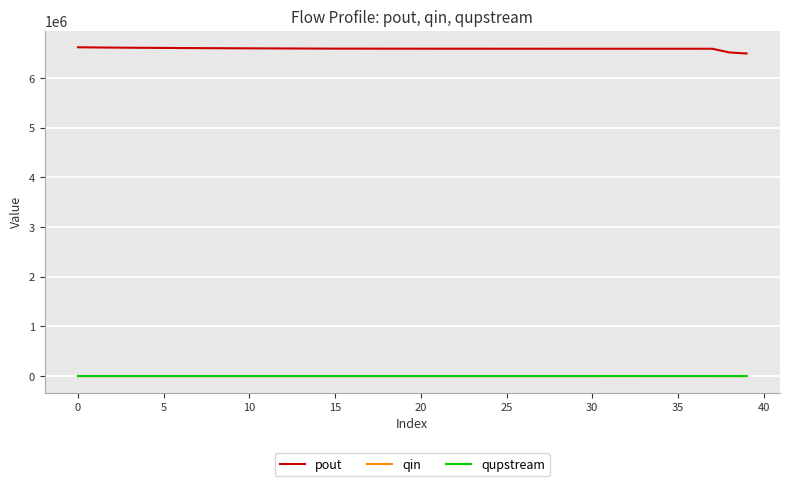

True or false: qupstream and pout cross at least once.

False